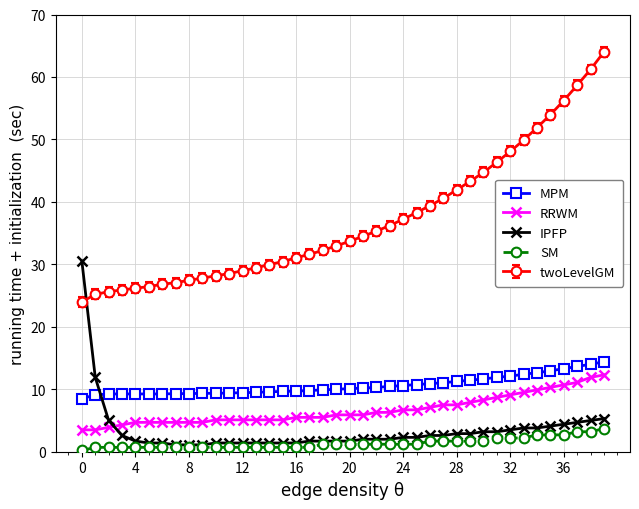

What is the greatest value displayed?

64.0